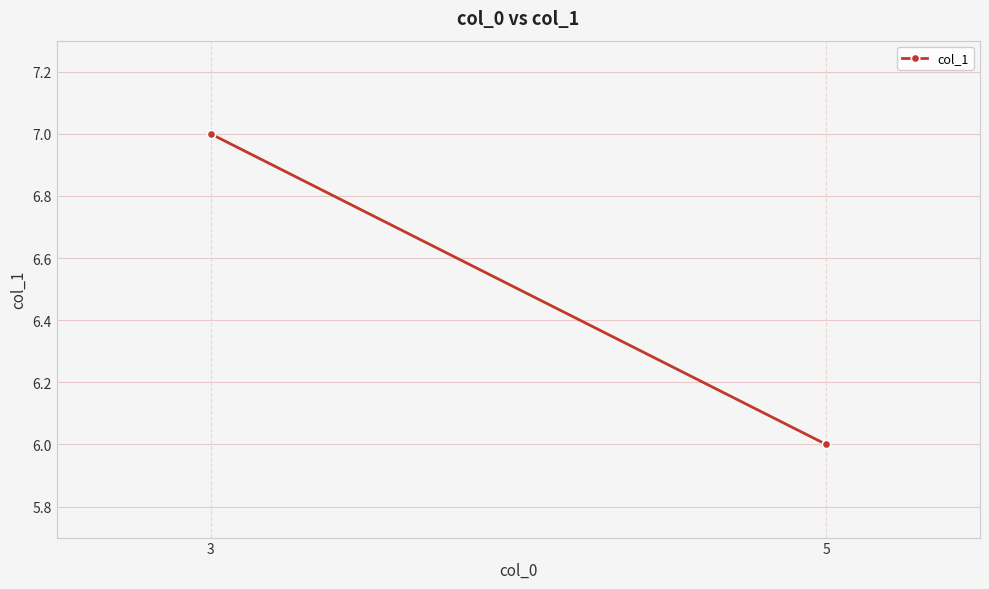

What is the value of the 1st point from the left?

7